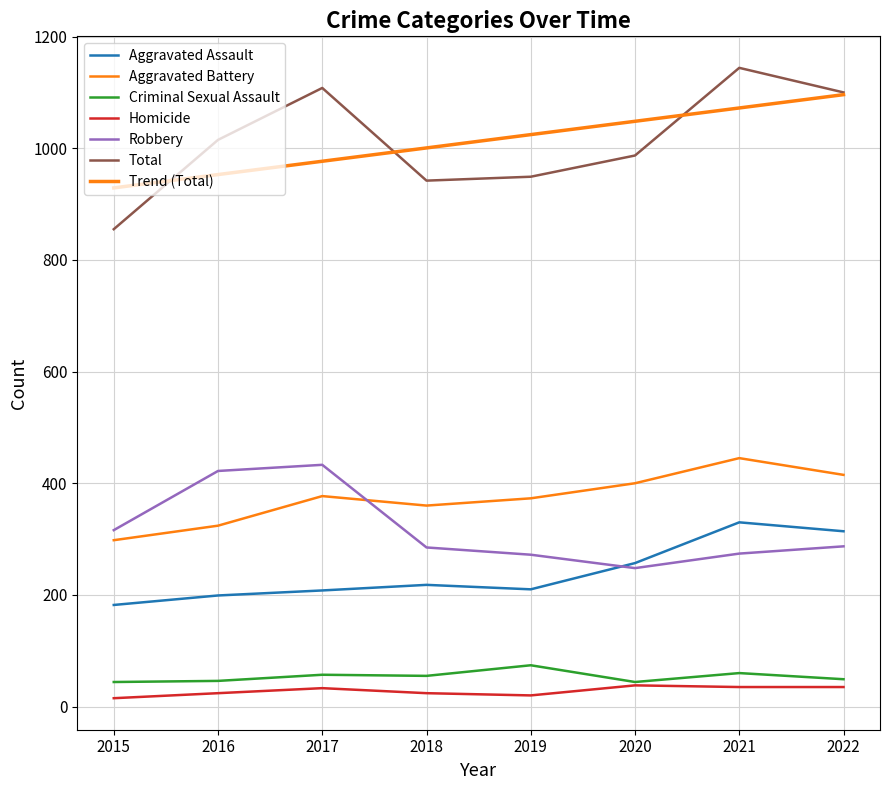

At which category is the sum across all series the highest?

2021